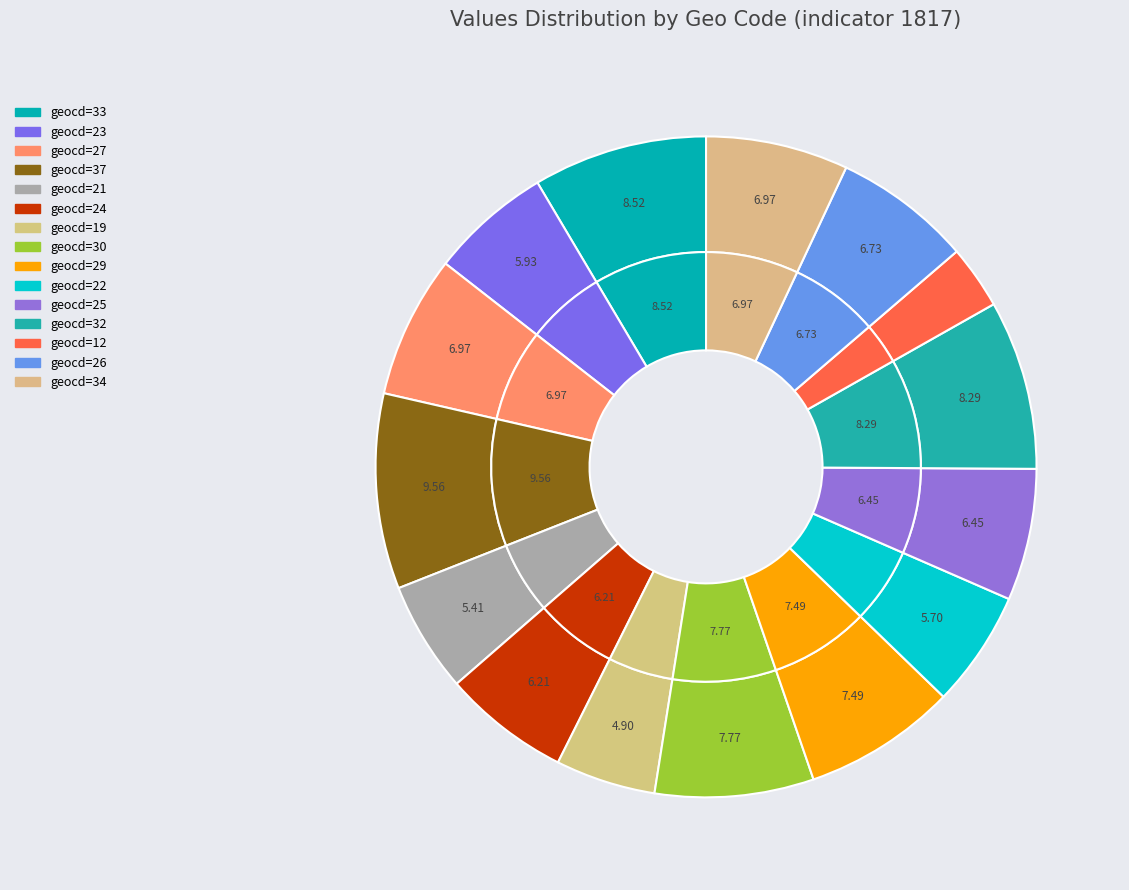

Is it true that geocd=37 is 10% of the pie?

True